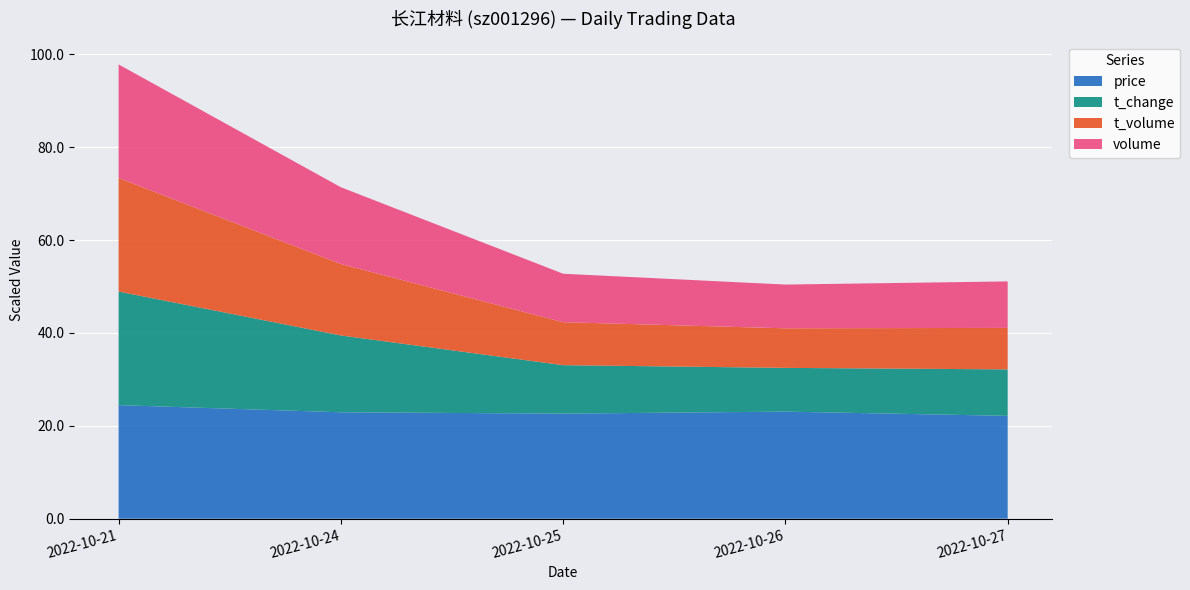

What is the maximum value for price?

24.5